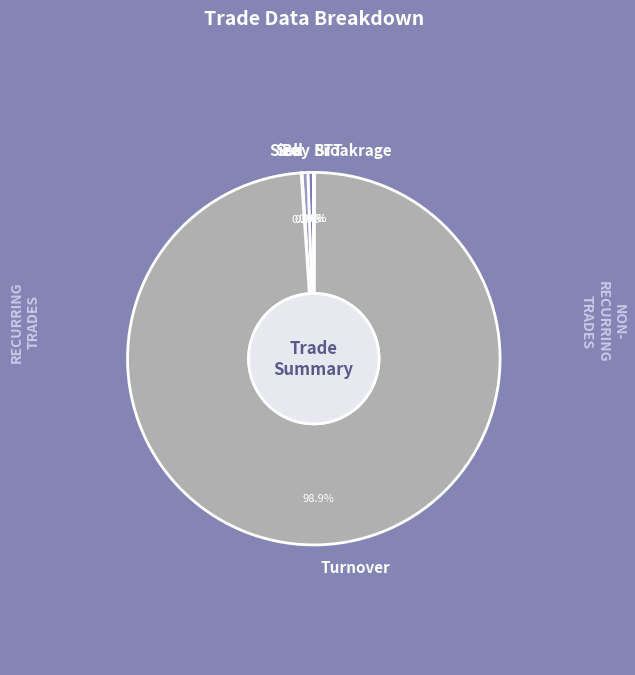

What portion of the pie excludes Sell?

99.5%